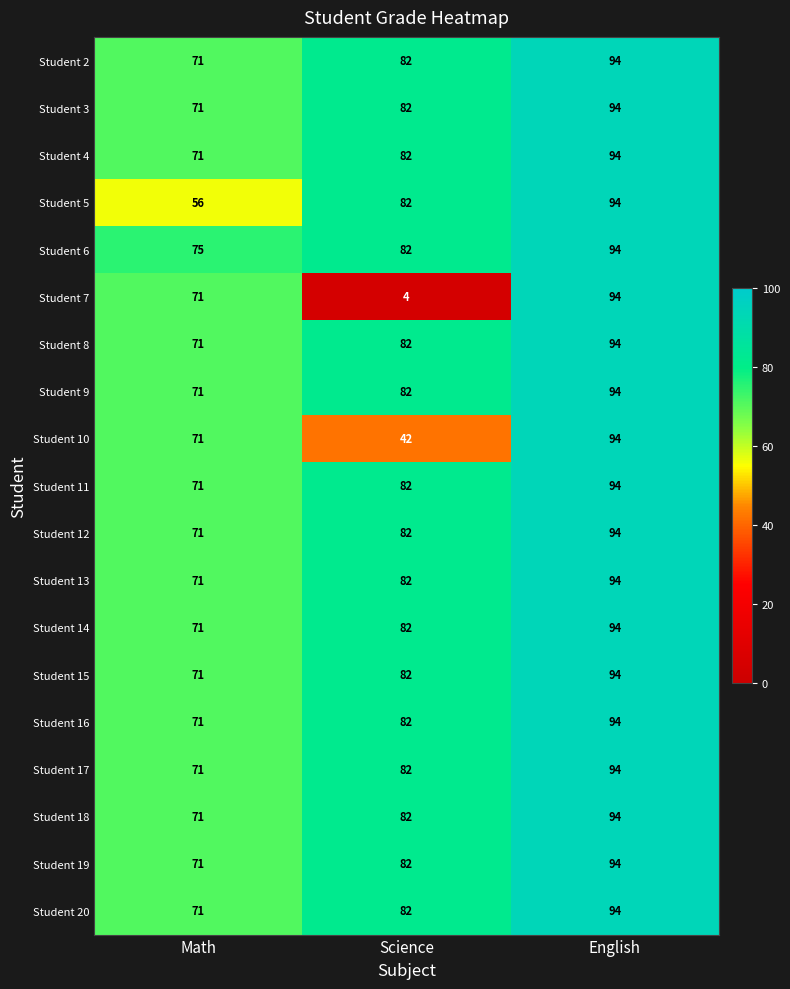

Is the value of Student 14 at Science greater than the value of Student 18 at Math?

Yes